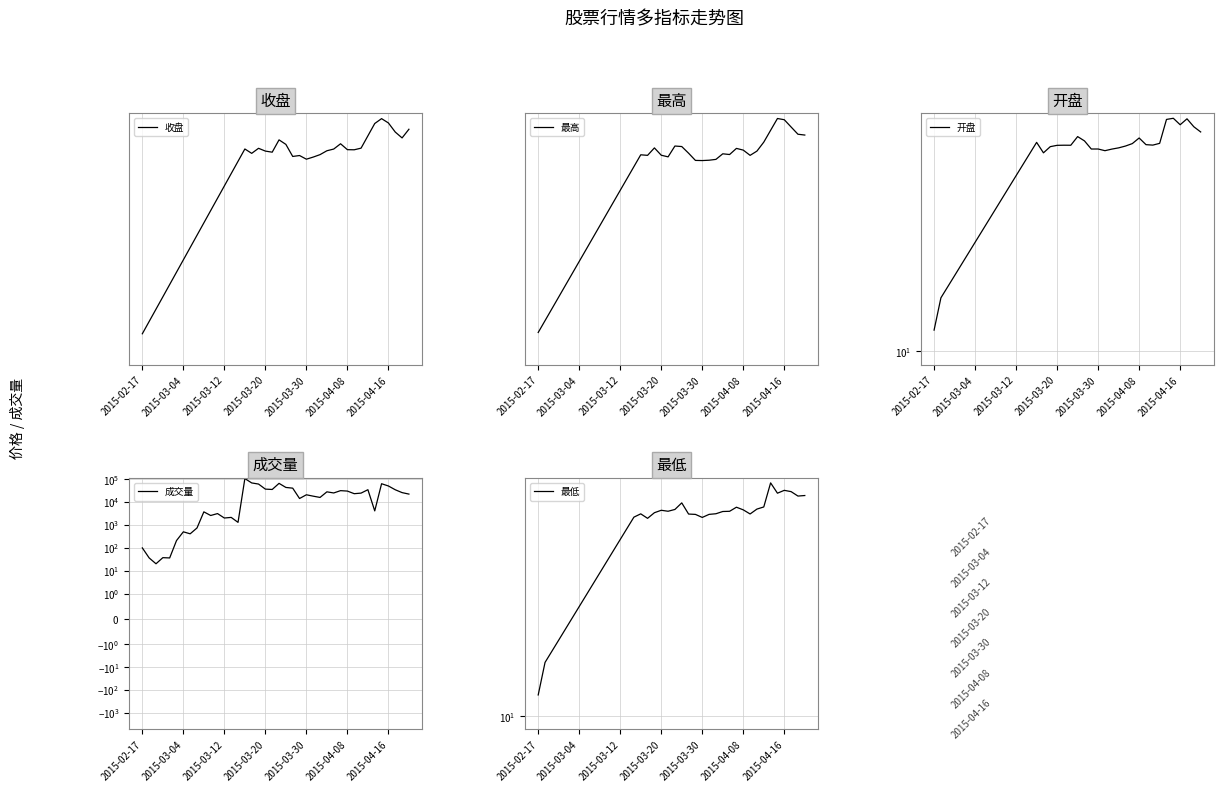

Rank the series by their maximum value, from highest to lowest.

成交量, 最高, 收盘, 开盘, 最低